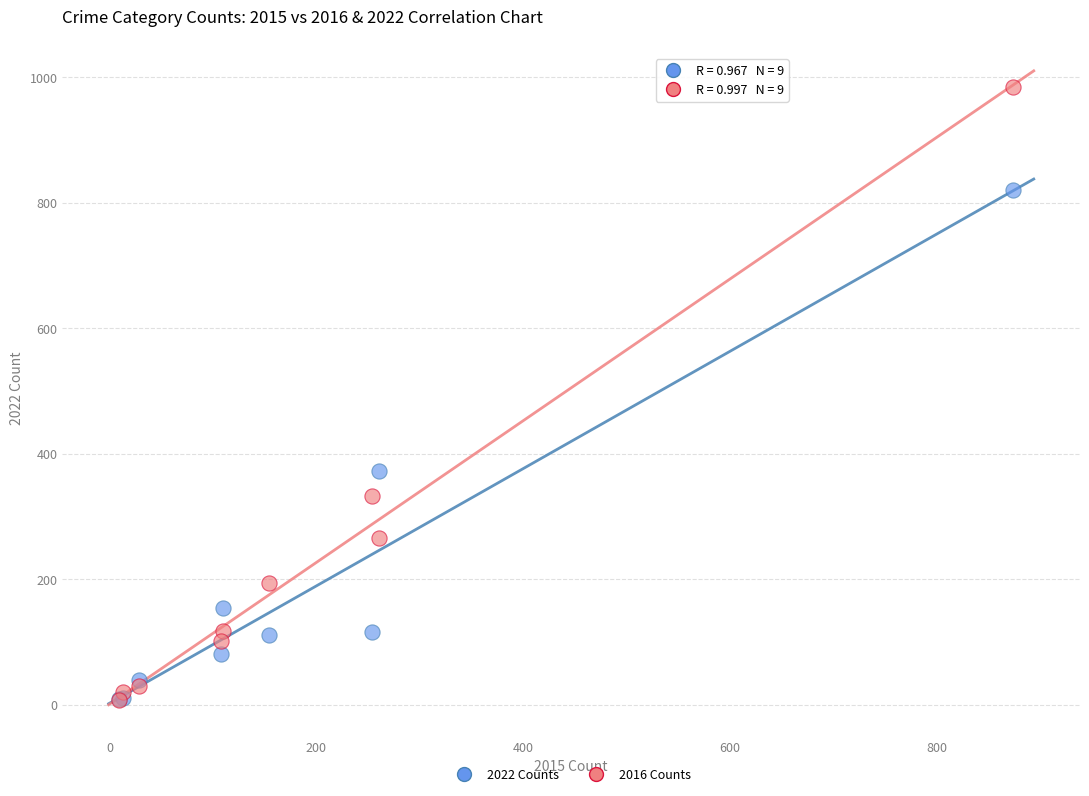

Across all series, what Y value is closest to 495?

373